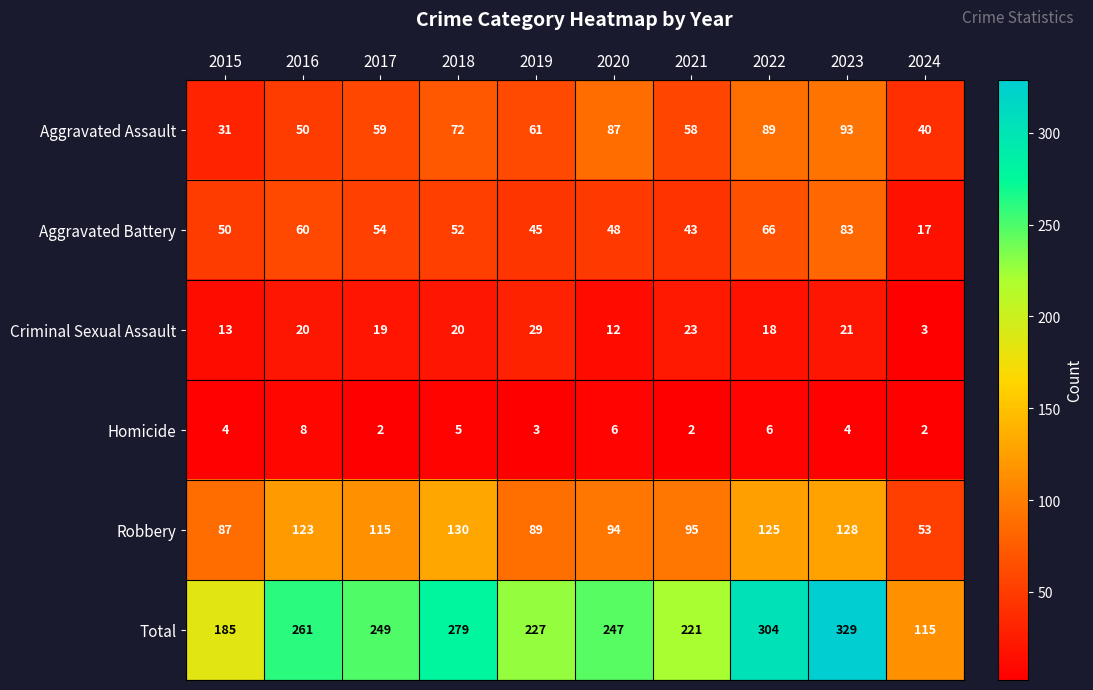

What is the total value across all series at 2022?

608